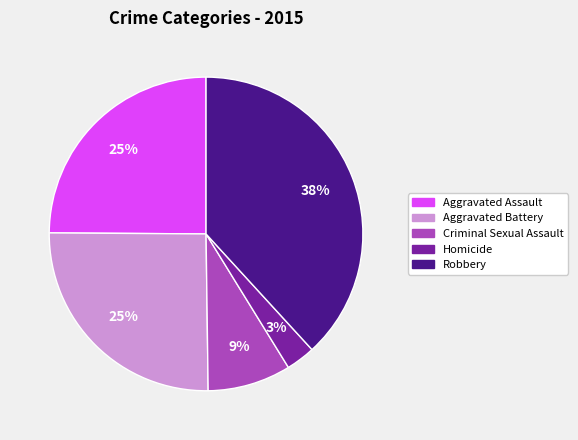

To the nearest percent, what portion does Robbery represent?

38%